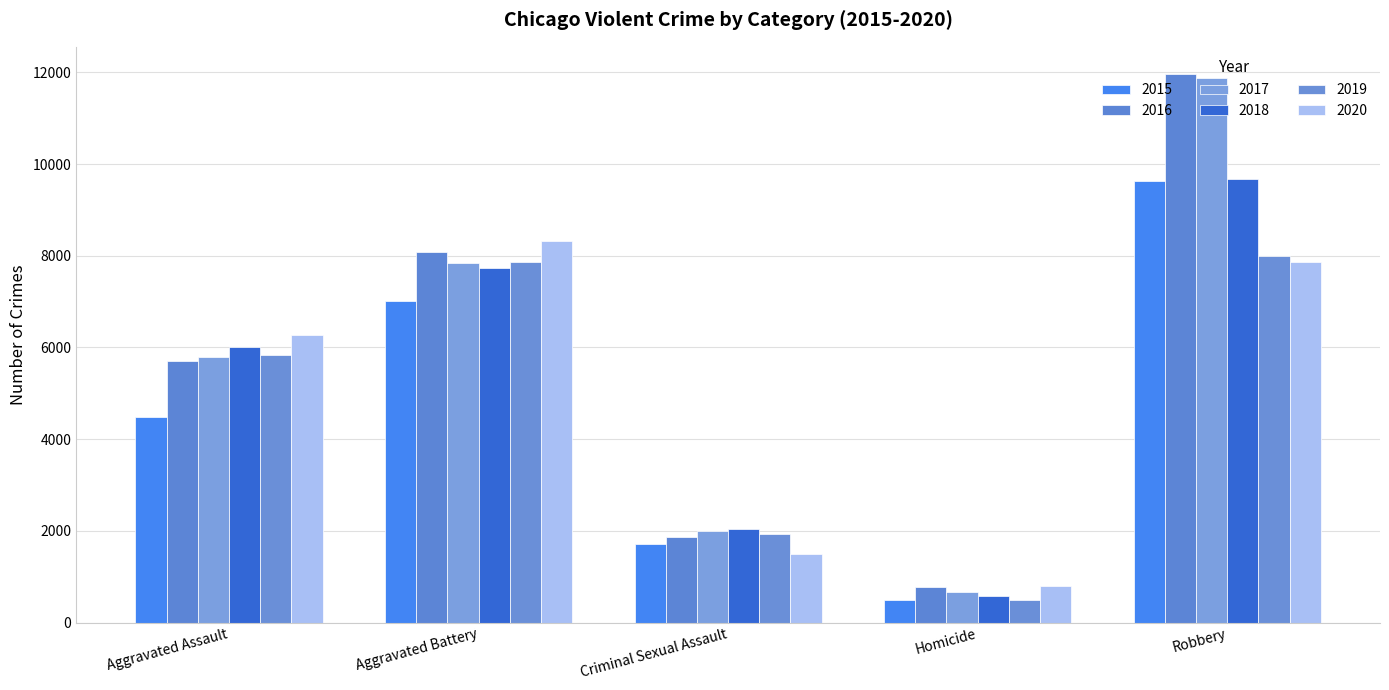

At which label does 2020 first exceed 6265?

Aggravated Battery